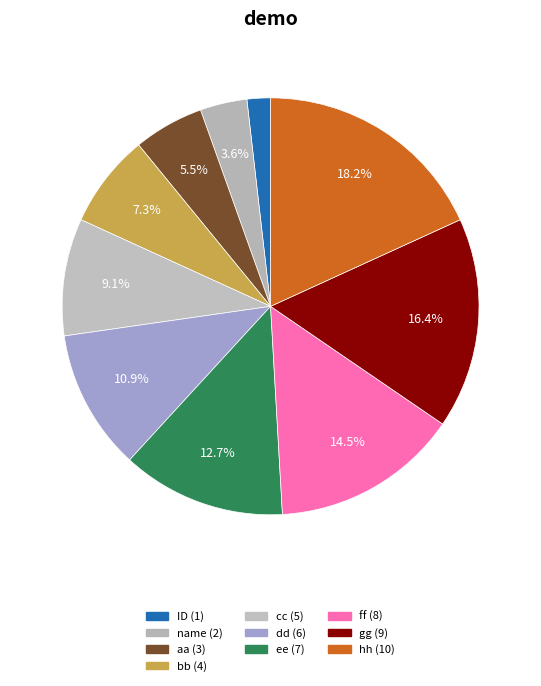

Combined, do aa and name account for over 50%?

No